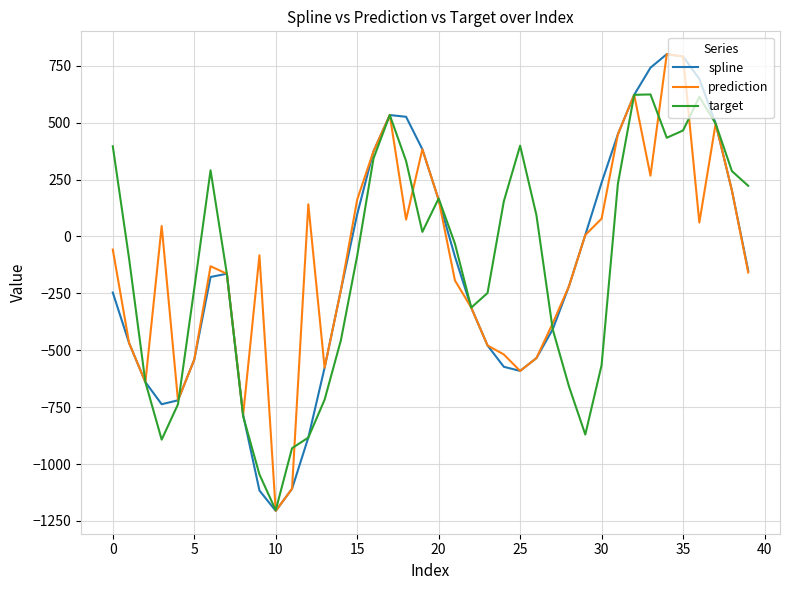

What are all the series names shown in the legend?

spline, prediction, target